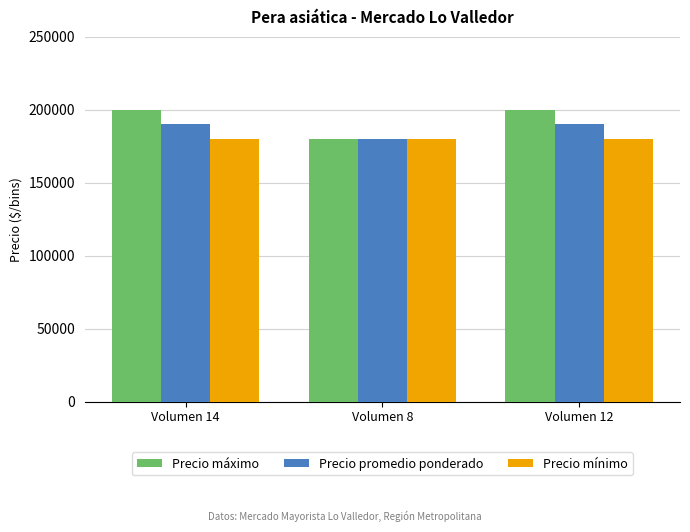

Rank the series by their maximum value, from highest to lowest.

Precio máximo, Precio promedio ponderado, Precio mínimo